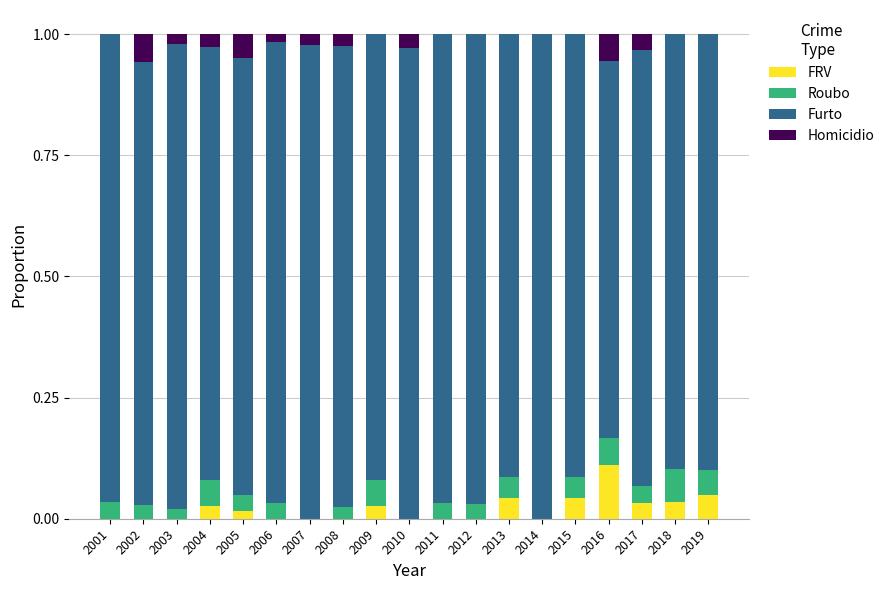

The FRV series shows 0.0 at 2015. True or false?

True